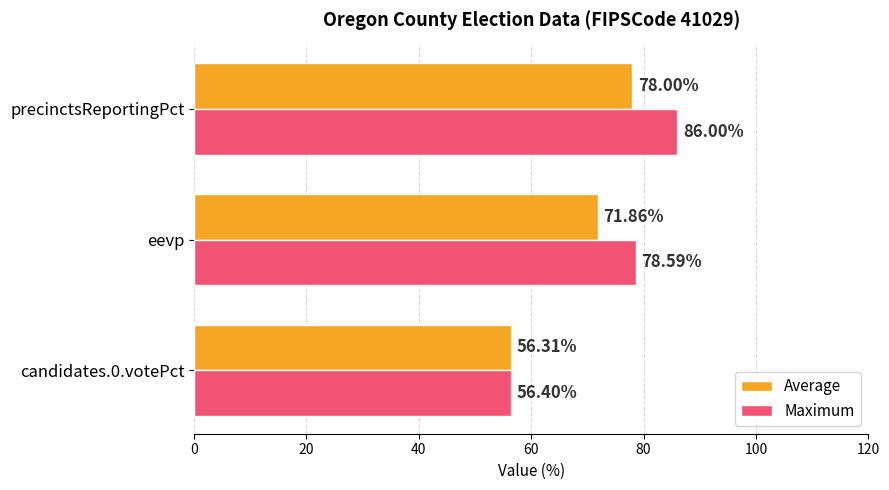

What is the sum of all Average values?

206.2